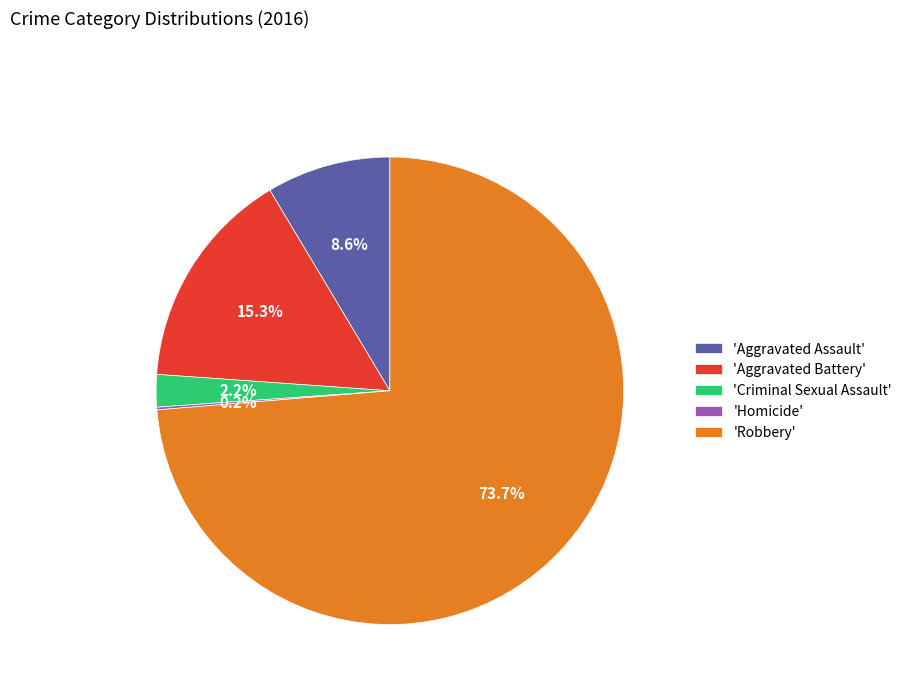

What is the total percentage of 'Criminal Sexual Assault' and 'Aggravated Assault'?

10.8%